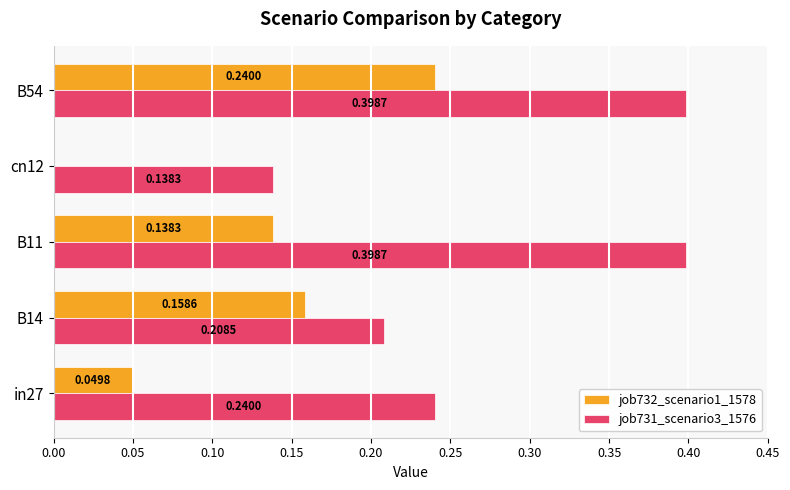

What is the total value across all series at B54?

0.6